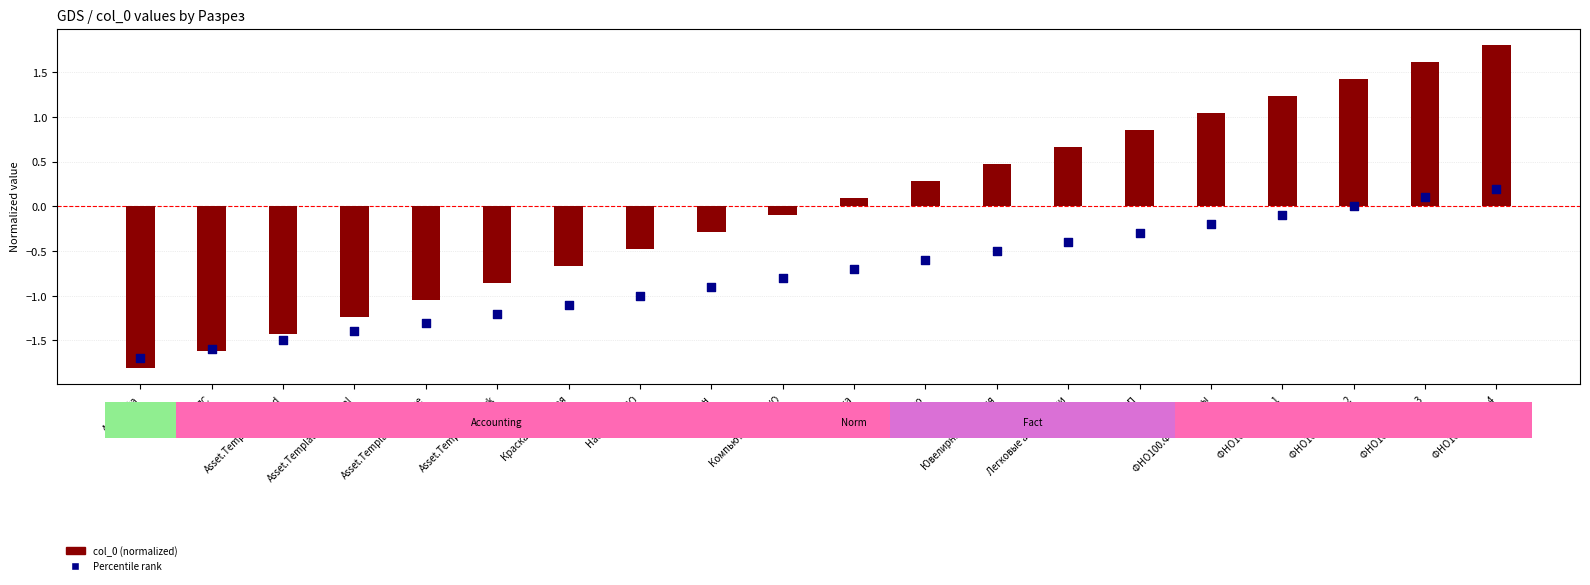

What are all the series names shown in the legend?

col_0 (normalized), Percentile rank